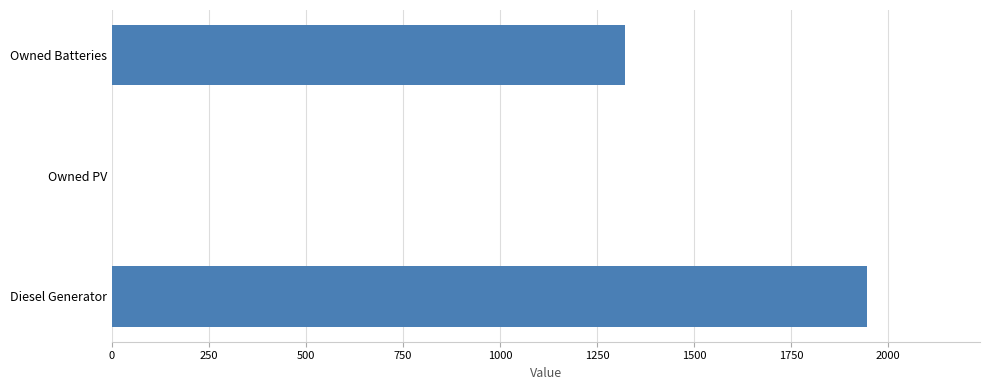

Count the number of data series in this chart.

1